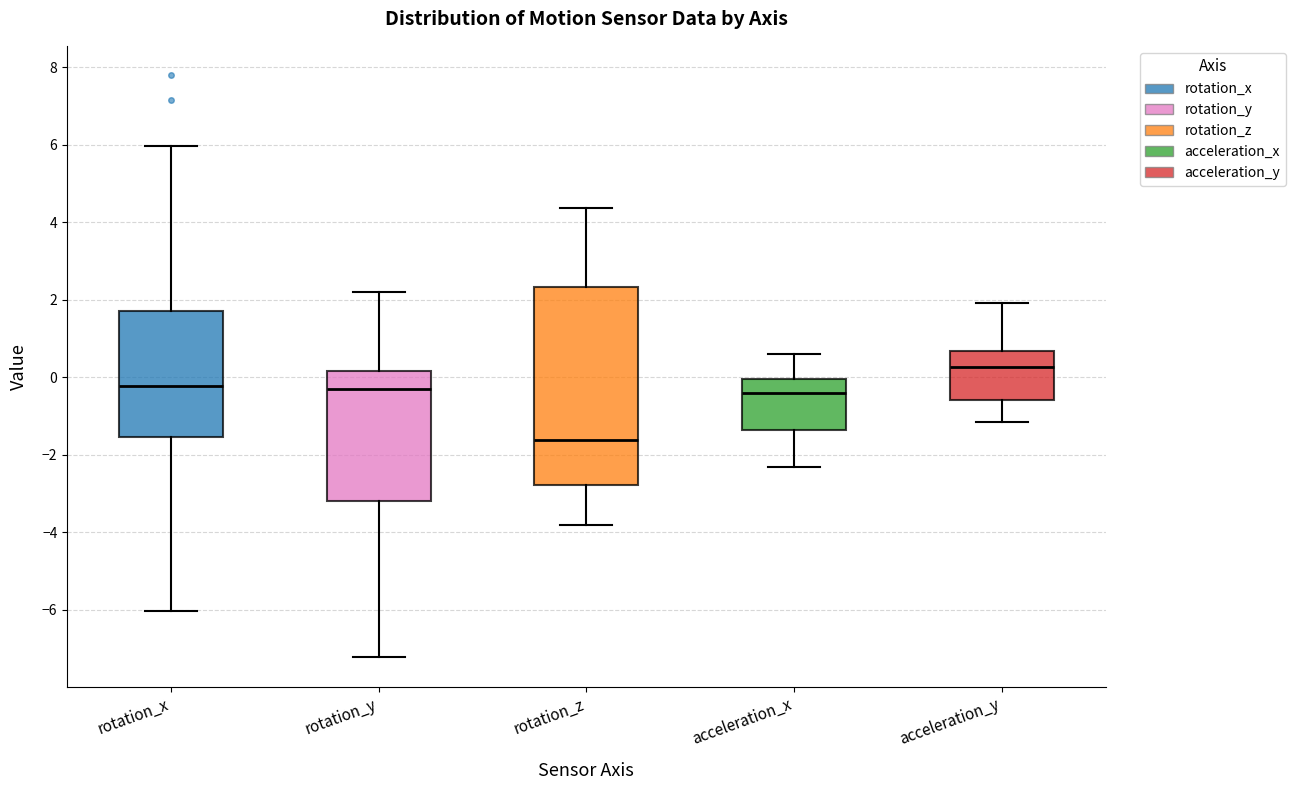

Comparing the boxes themselves (not the whiskers), which one is the tallest?

rotation_z